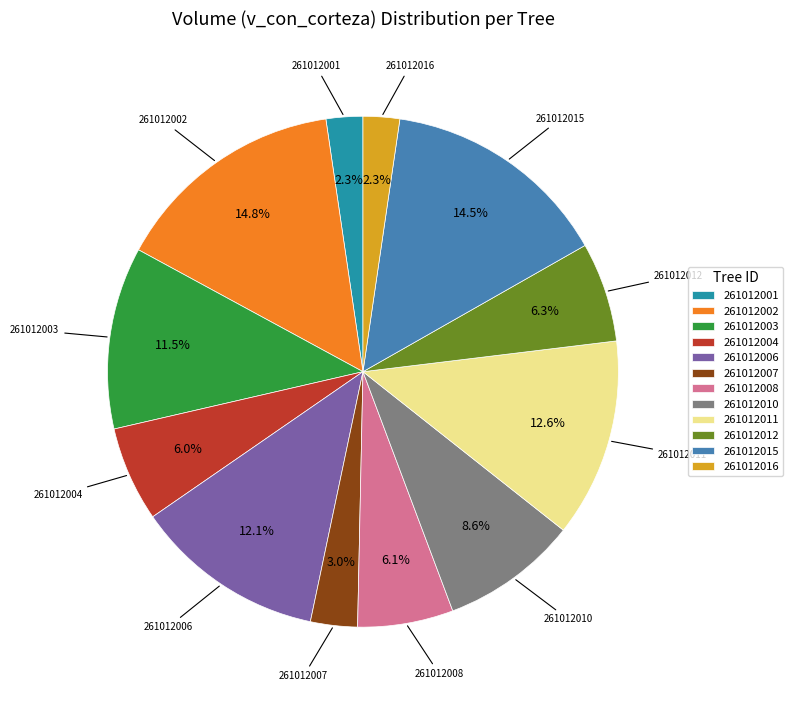

To the nearest percent, what is the difference between the 261012006 and 261012016 slice percentages?

10%